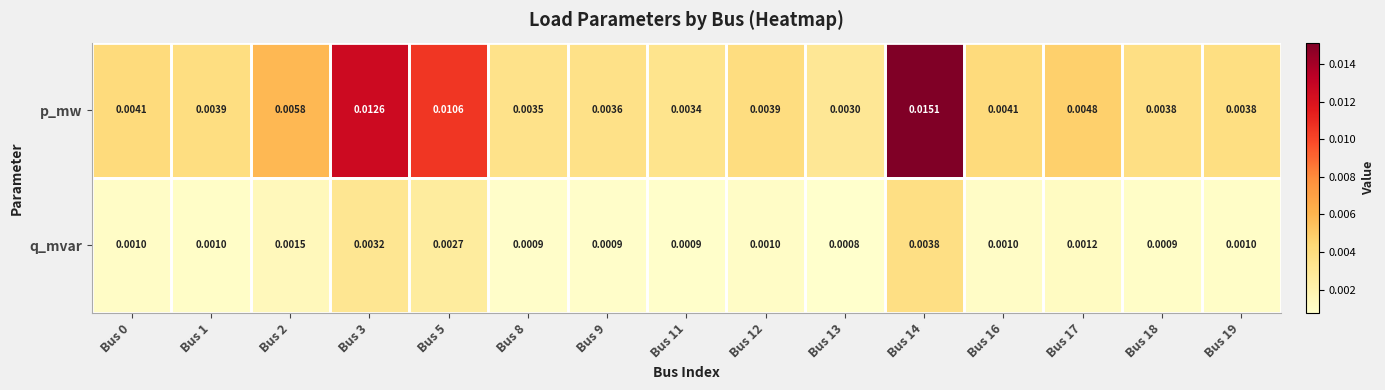

At Bus 3, list the series in order from smallest to largest.

q_mvar, p_mw